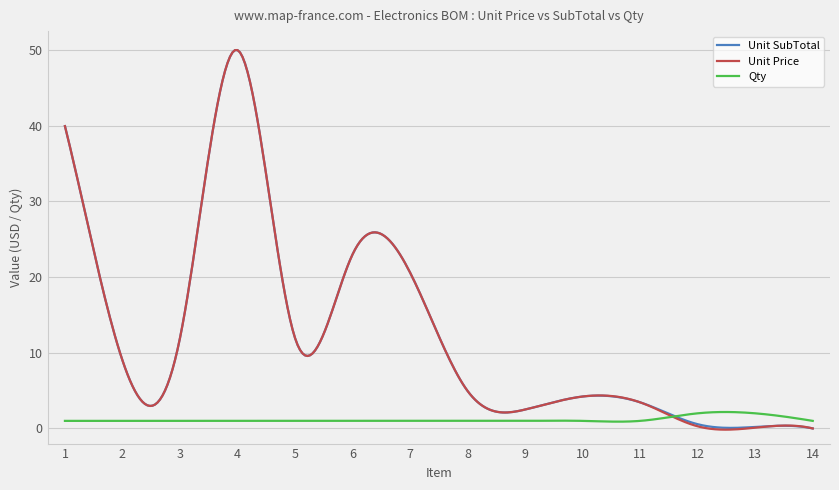

What is the maximum value shown in the chart?

50.0